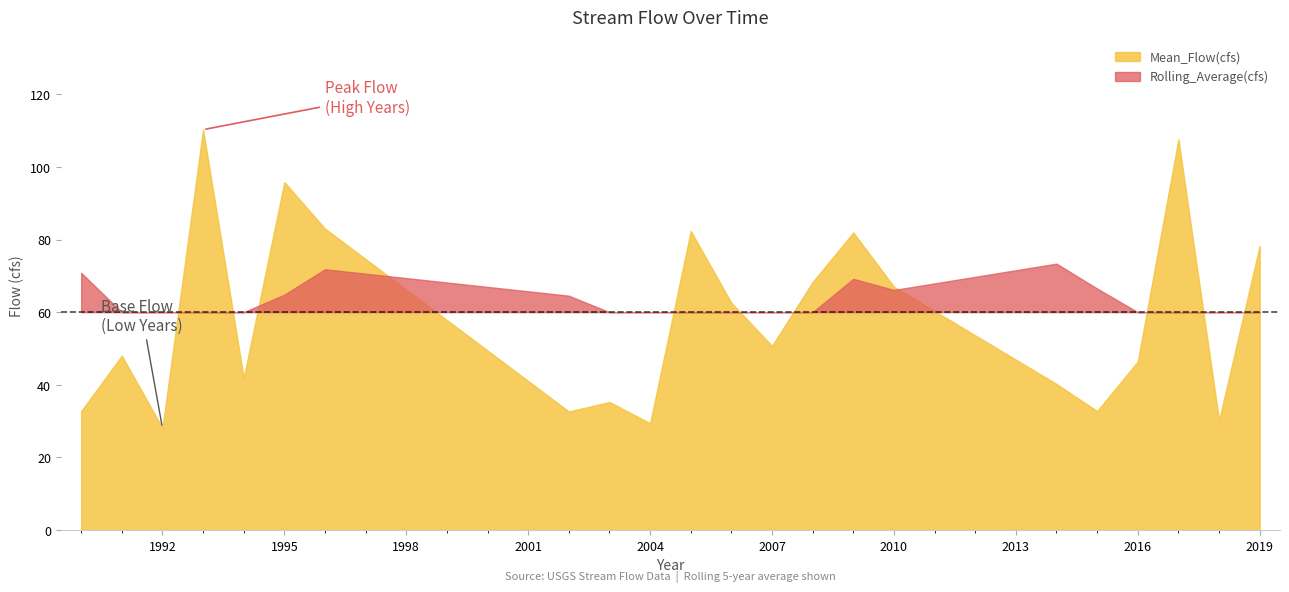

What is the difference between the second highest and second lowest values in the Mean_Flow(cfs) series?

78.2